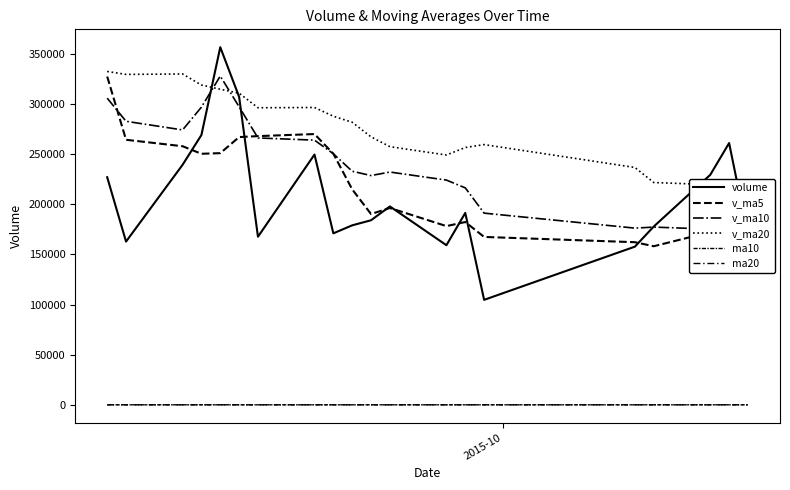

At how many categories does at least one series exceed 62961?

20